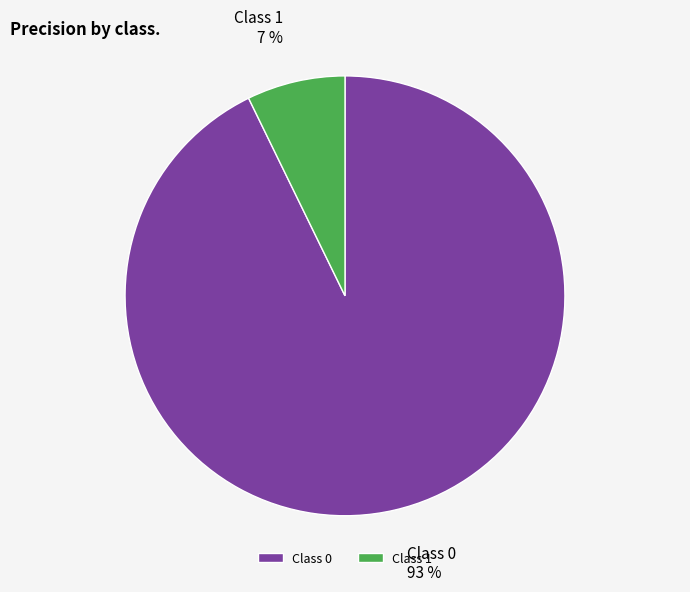

Between Class 0 and Class 1, which is larger?

Class 0